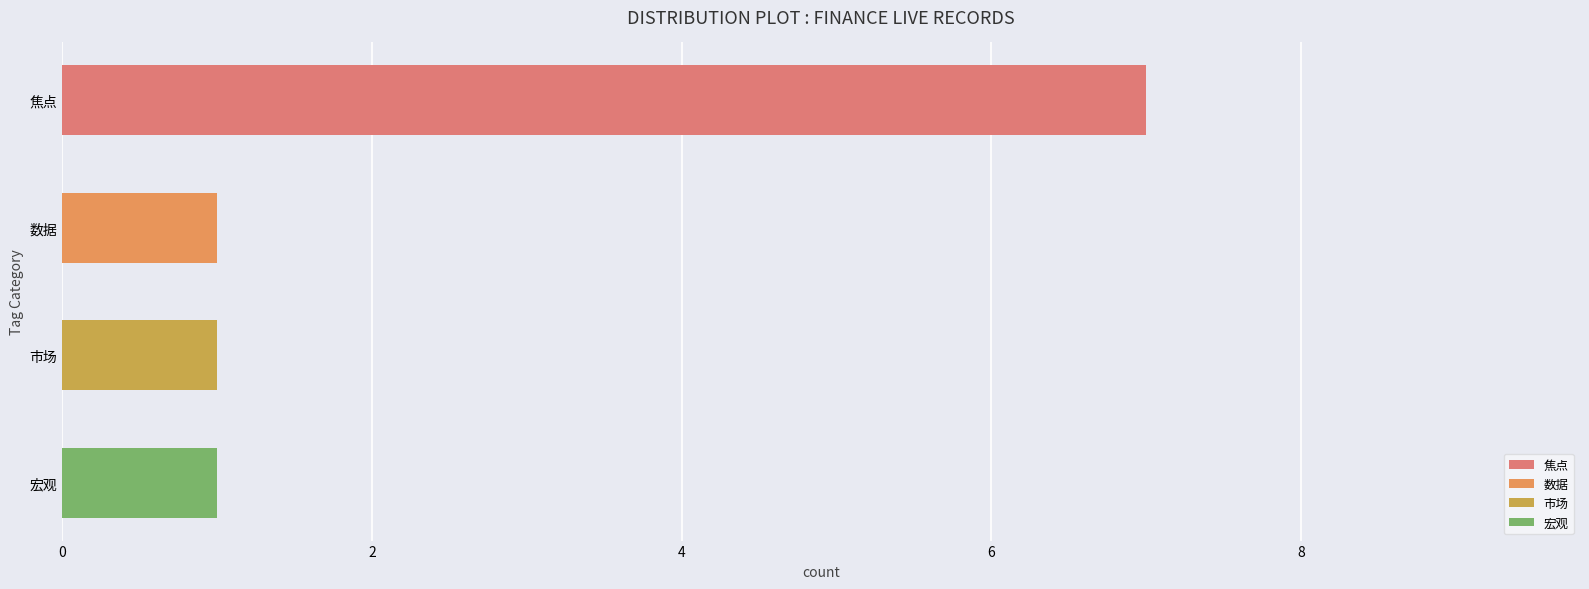

What is the difference between the values at 4 and 0?

6